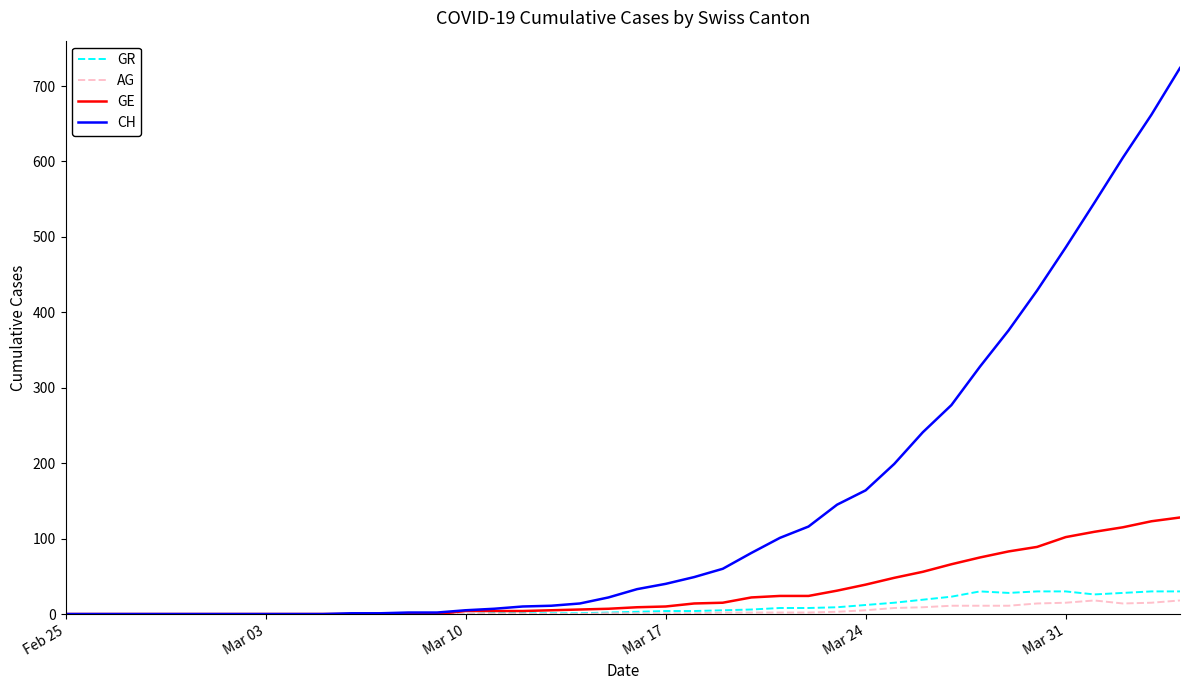

Which series has the largest total across all categories?

CH